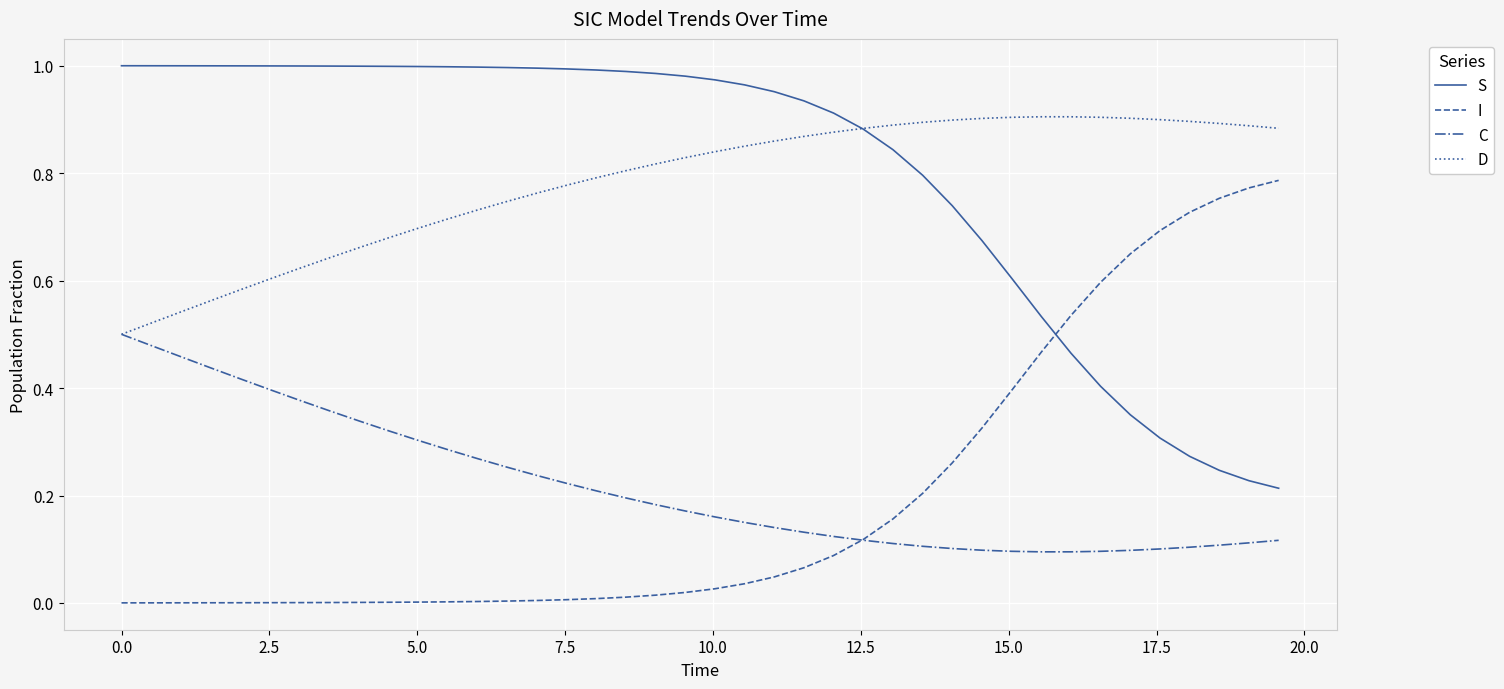

How many times do S and I cross each other?

1